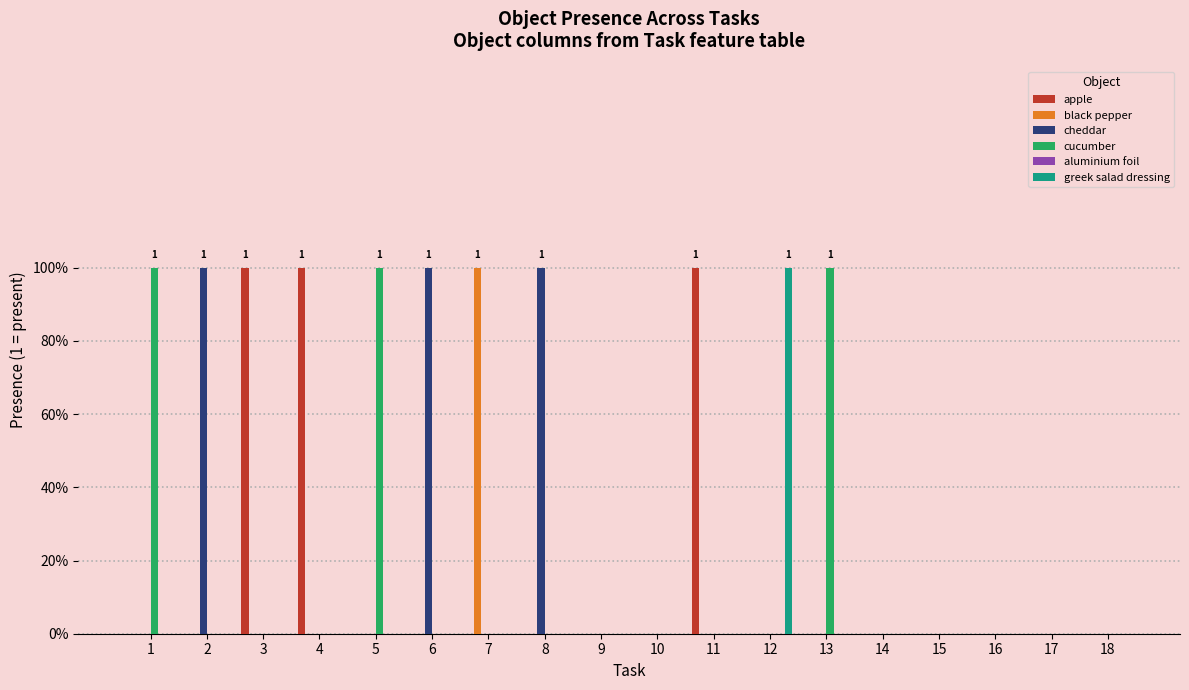

Which has a higher value, 1 or 5?

1